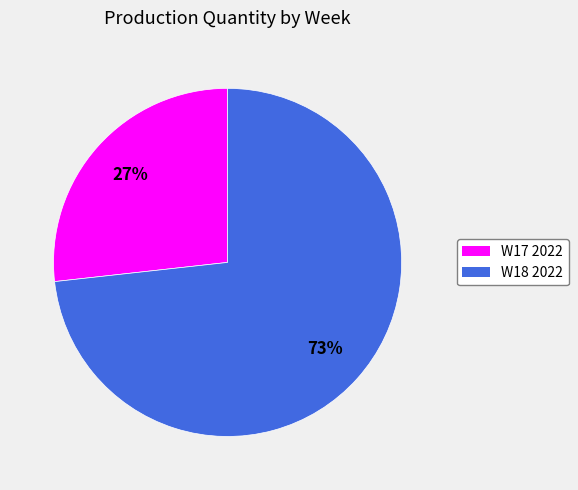

To the nearest percent, what percentage of the pie is W17 2022?

27%